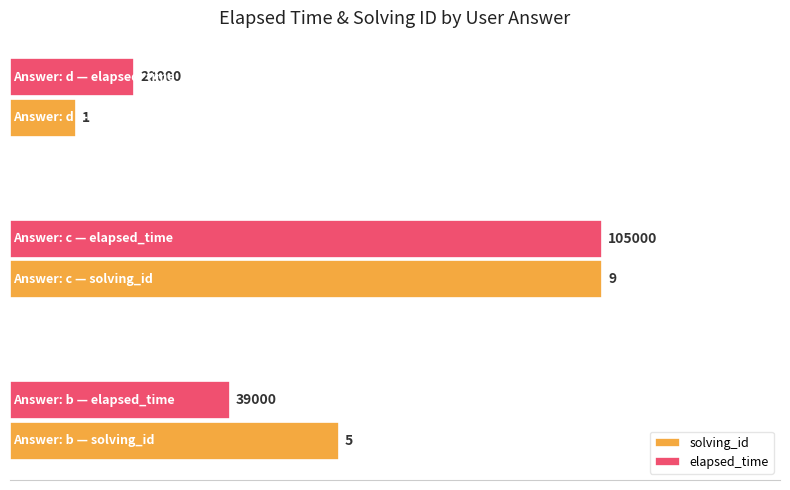

What are all the series names shown in the legend?

solving_id, elapsed_time